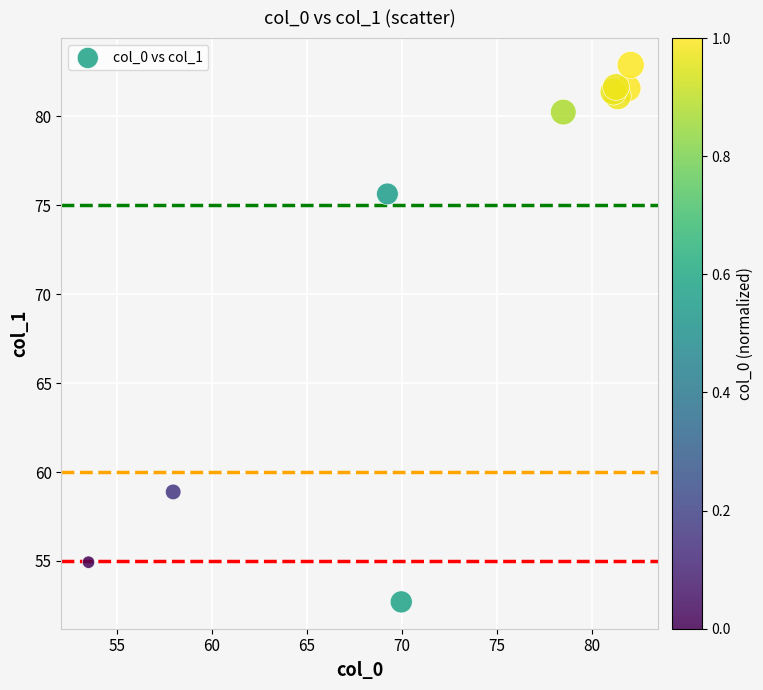

What Y value in the scatter plot is closest to 67?

58.9